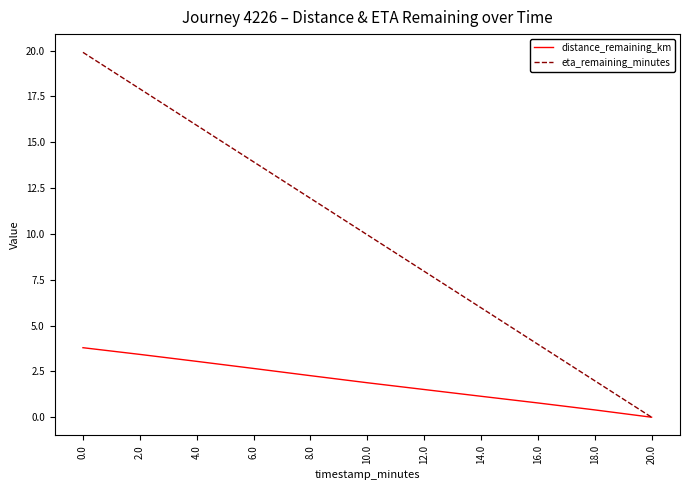

Which series has the widest spread of values?

eta_remaining_minutes